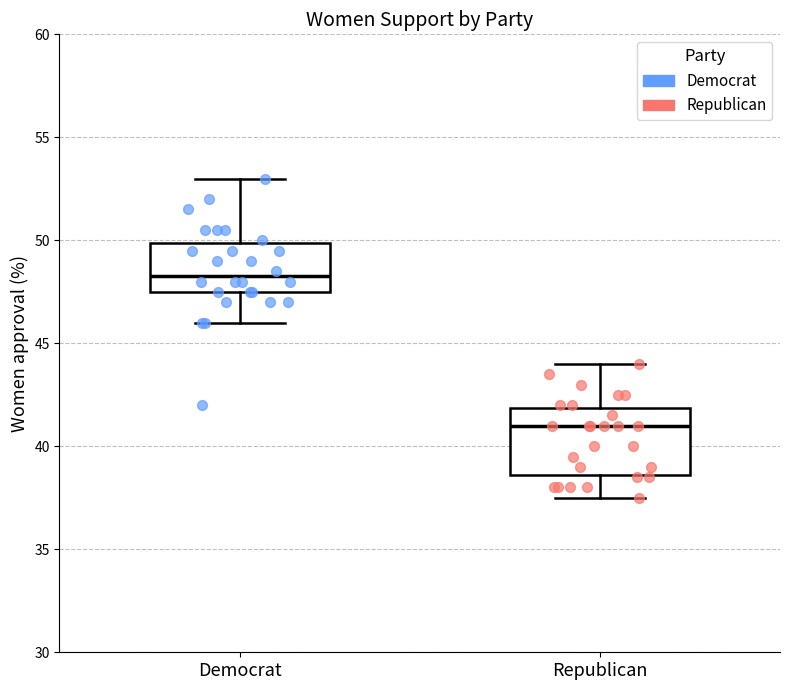

Reading left to right, transcribe this box plot: for each box, give where its median line is, the range the box spans, and where its two whiskers end, as read against the y-axis. The values are not printed on the chart, so give them approximately, as read against the axis.

Democrat: median 48.5, box 47.5 to 50.0, whiskers 46.0 to 53.0
Republican: median 41.0, box 38.5 to 42.0, whiskers 37.5 to 44.0